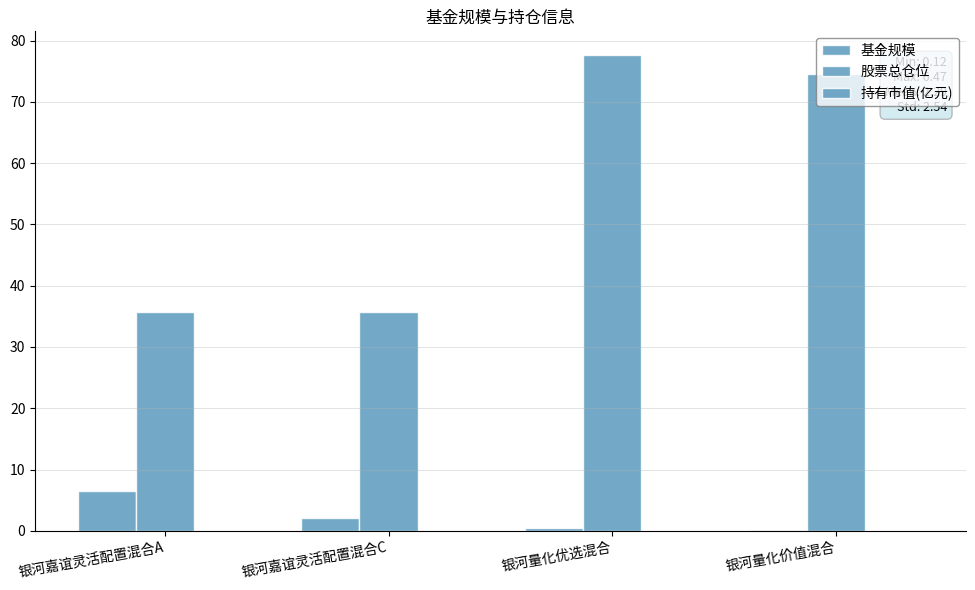

Reading left to right, what are all the values shown in this chart?

基金规模: 6.5	2.2	0.4	0.1
股票总仓位: 35.8	35.8	77.6	74.6
持有市值(亿元): 0.0	0.0	0.0	0.0